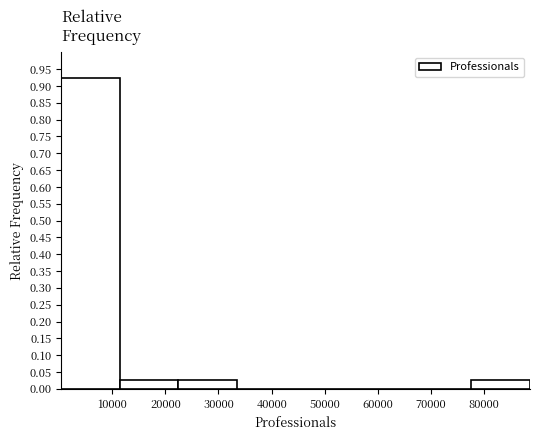

Which range on the x-axis has the tallest bar?

0 to 11000